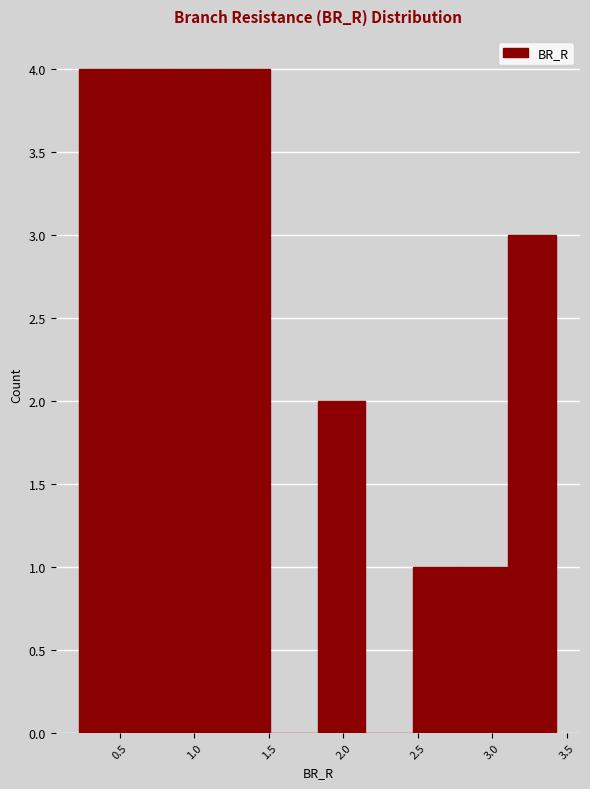

Reading left to right, transcribe this chart: for each bar, give the range it covers on the x-axis and its height. Neither the bar edges nor the heights are printed on the chart, so give them approximately, as read against the axes.

0.25 to 0.55: 4
0.55 to 0.85: 4
0.85 to 1.20: 4
1.20 to 1.50: 4
1.50 to 1.85: 0
1.85 to 2.15: 2
2.15 to 2.45: 0
2.45 to 2.80: 1
2.80 to 3.10: 1
3.10 to 3.45: 3